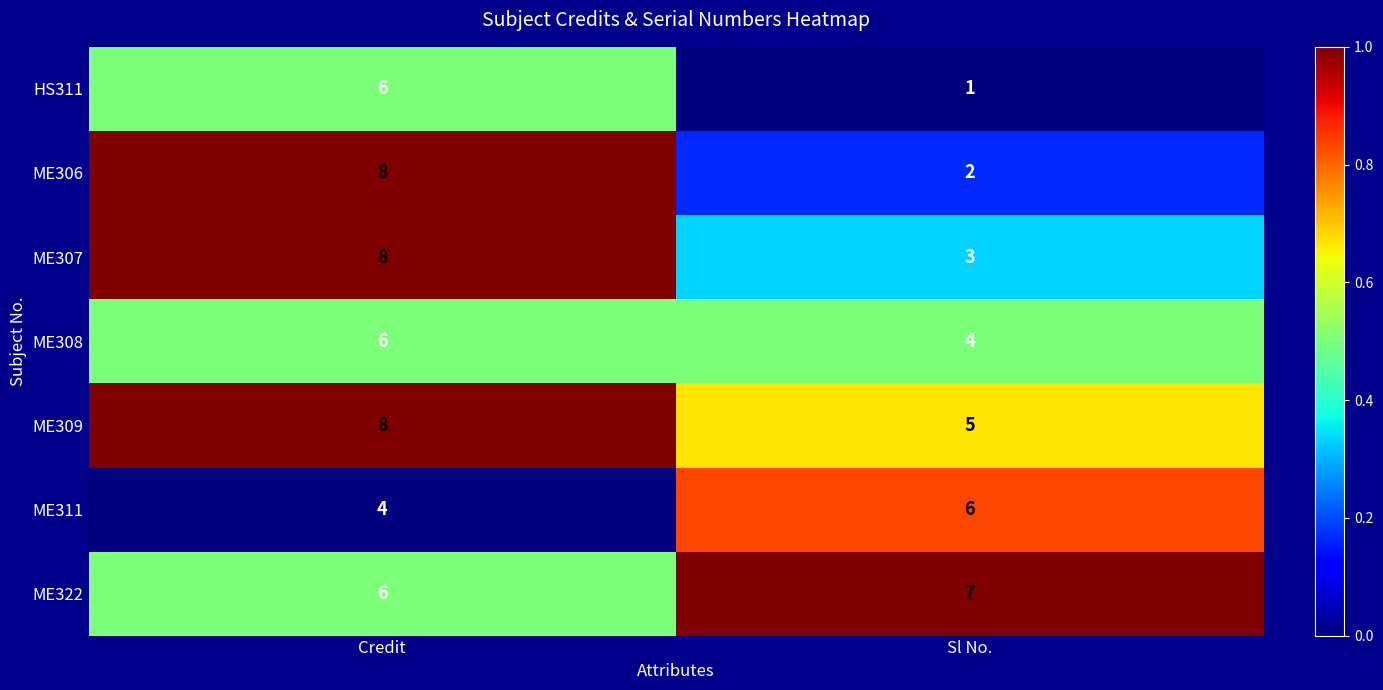

What is the sum of all HS311 values?

7